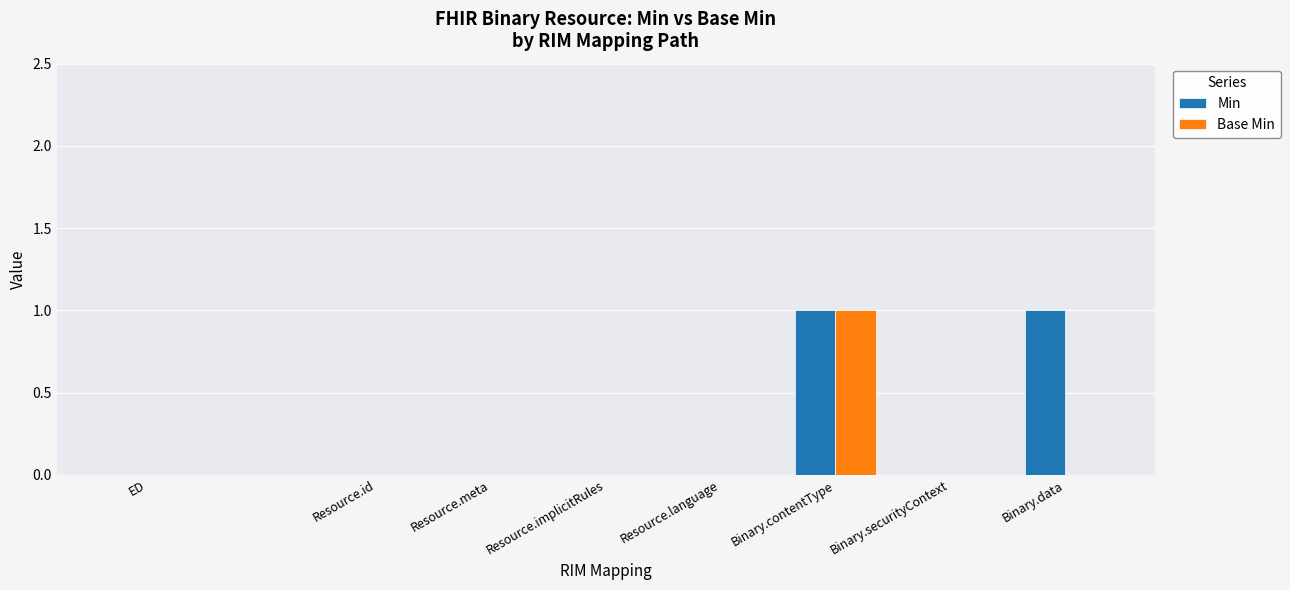

Which series has the largest total across all categories?

Min